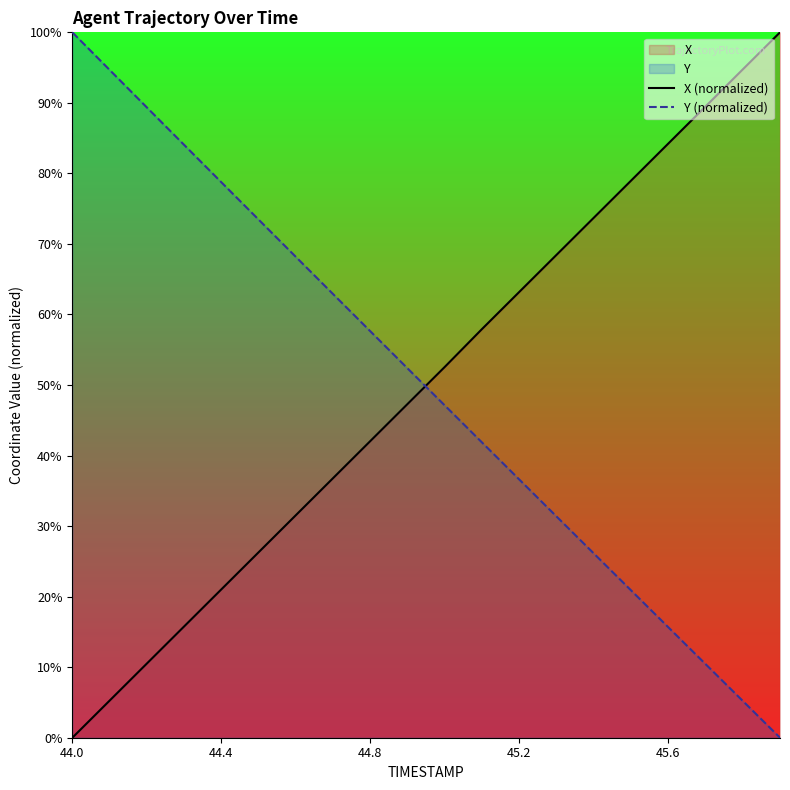

Does the chart have visible grid lines?

No